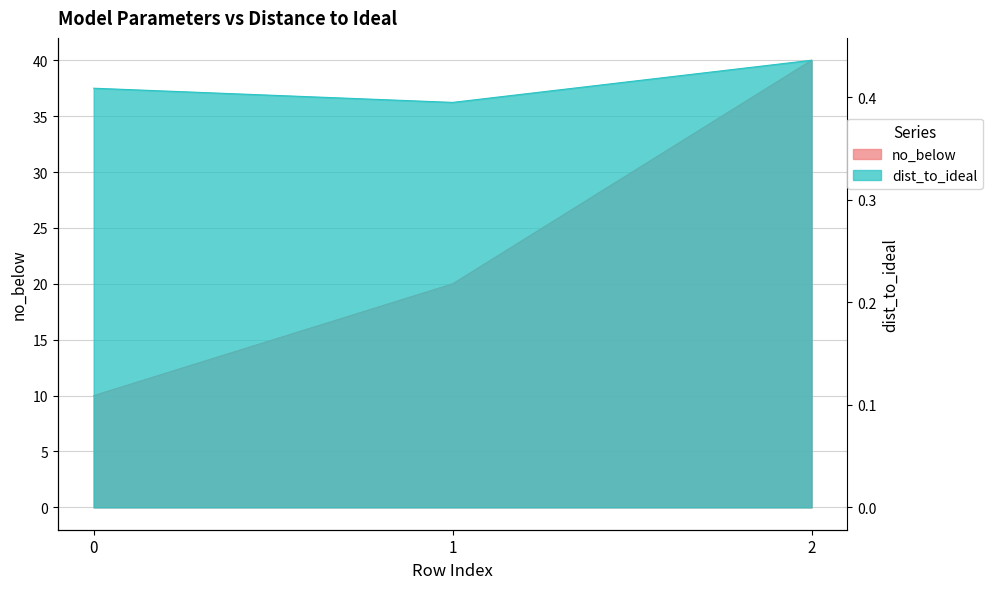

Reading left to right, transcribe all the data shown in this chart.

no_below: 0=10.0	1=20.0	2=40.0
dist_to_ideal: 0=0.4	1=0.4	2=0.4